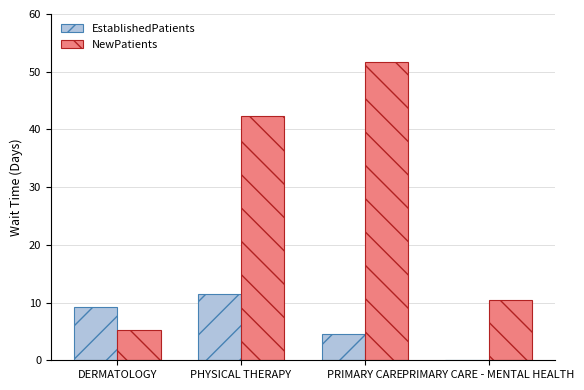

Which series has the largest range (max minus min)?

NewPatients